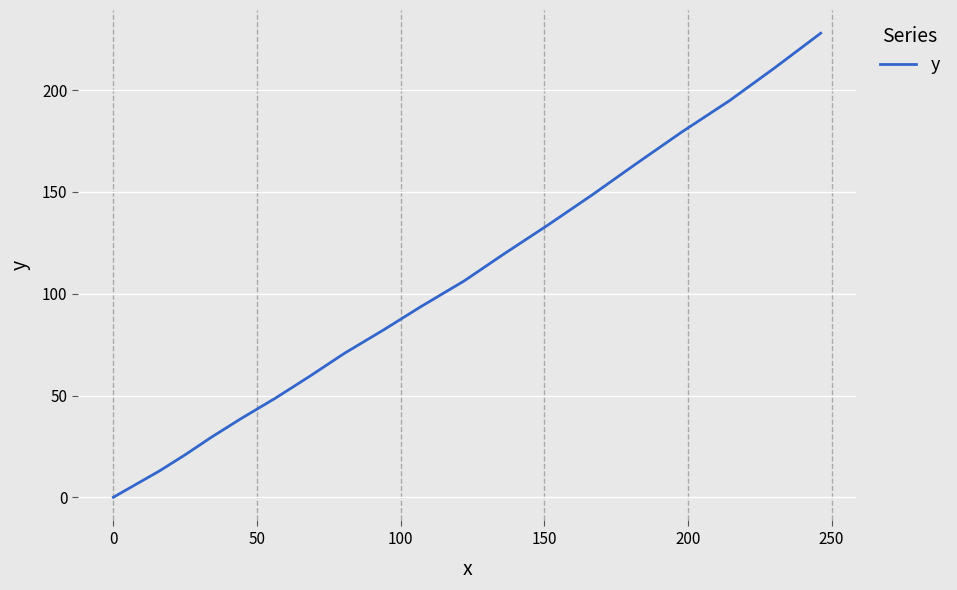

What is the greatest value displayed?

228.0